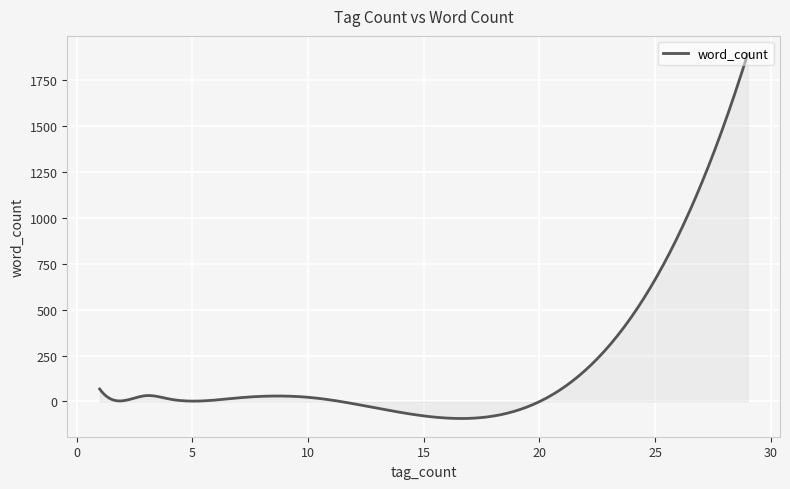

What is the minimum value shown in the chart?

-92.7